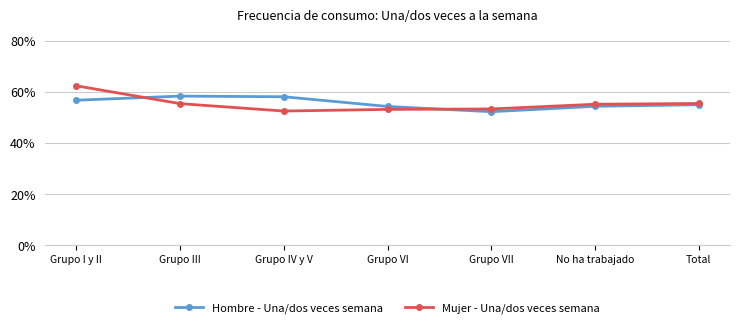

What are all the series names shown in the legend?

Hombre - Una/dos veces semana, Mujer - Una/dos veces semana